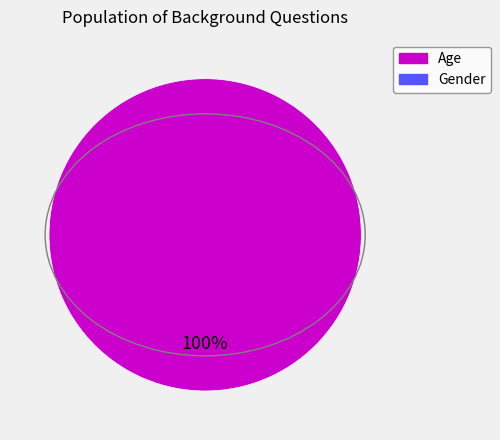

Is there a majority slice in this chart?

Yes